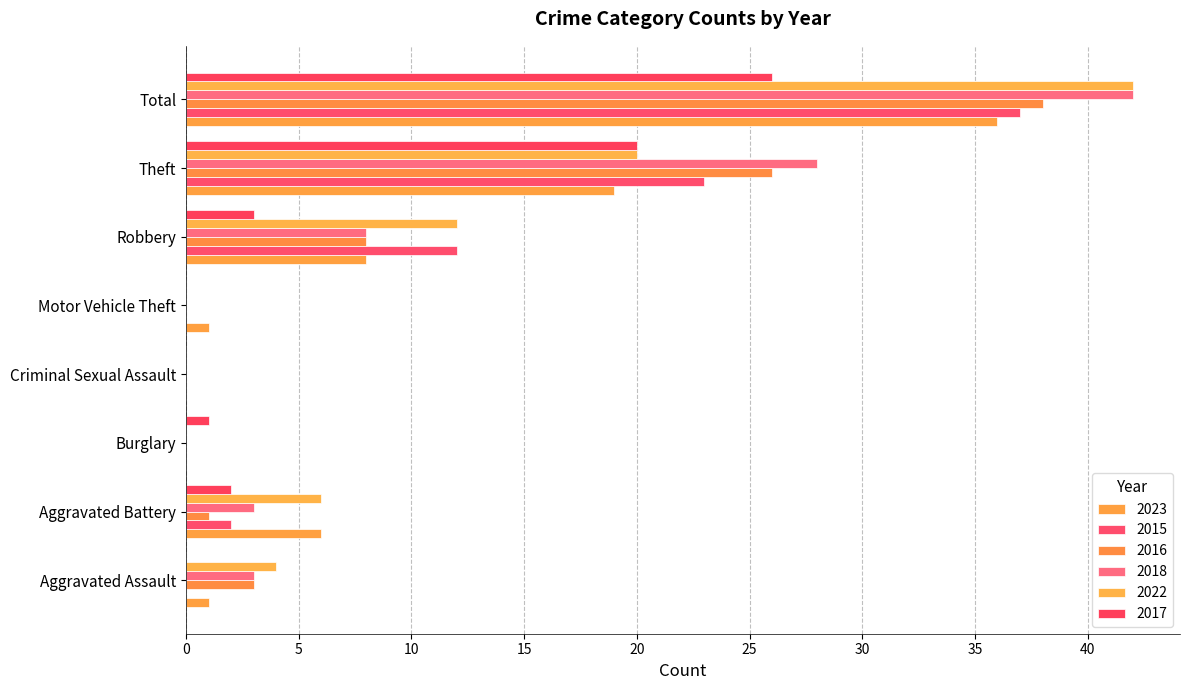

Count the number of categories in the chart.

8